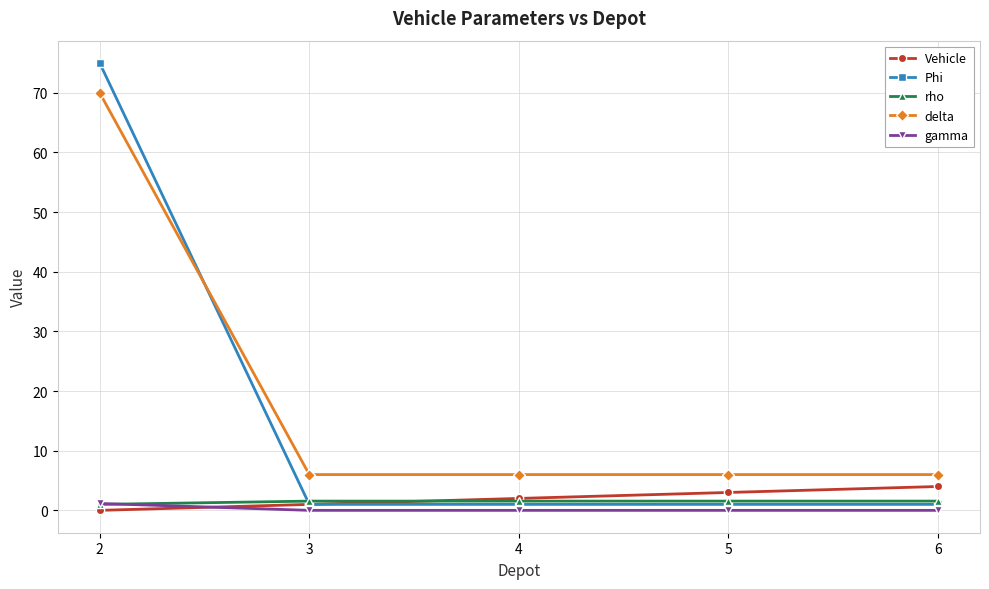

Between 2 and 3, which series saw the biggest shift?

Phi